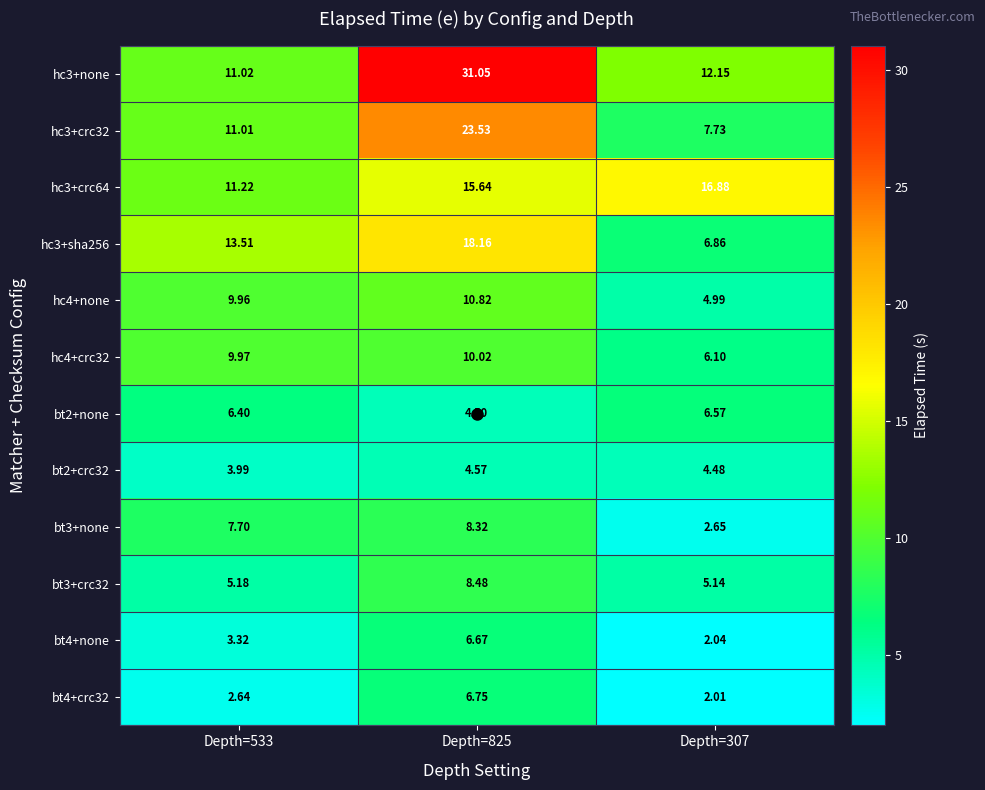

At how many categories does at least one series exceed 10?

3